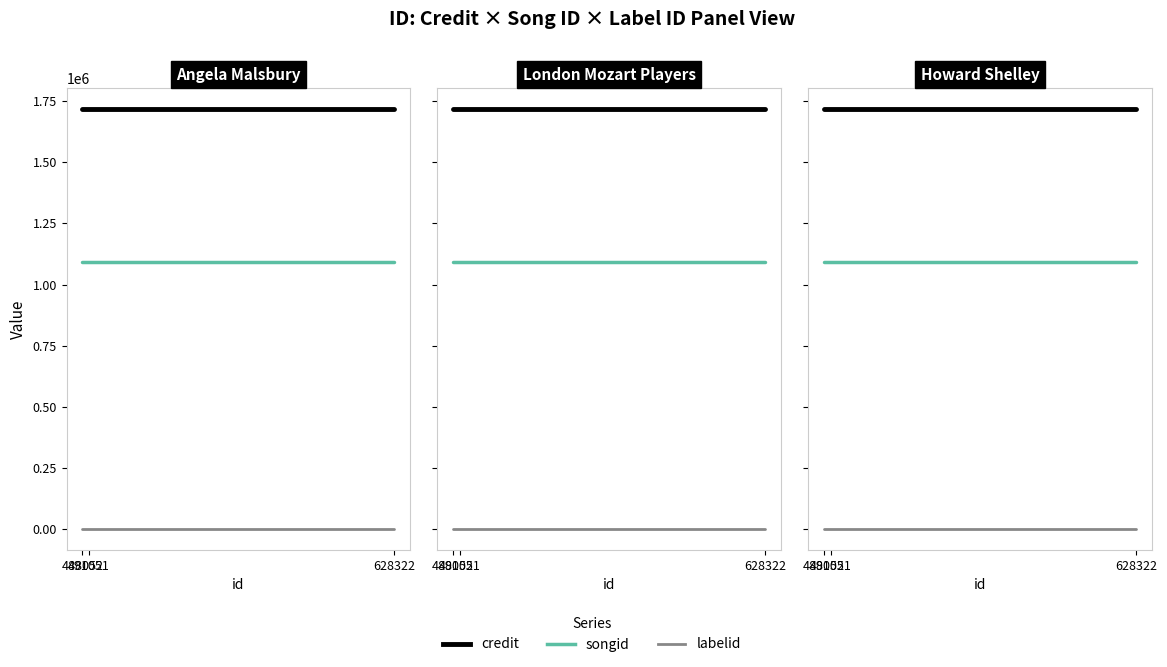

Rank the categories by labelid value from highest to lowest.

628322, 491051, 488052